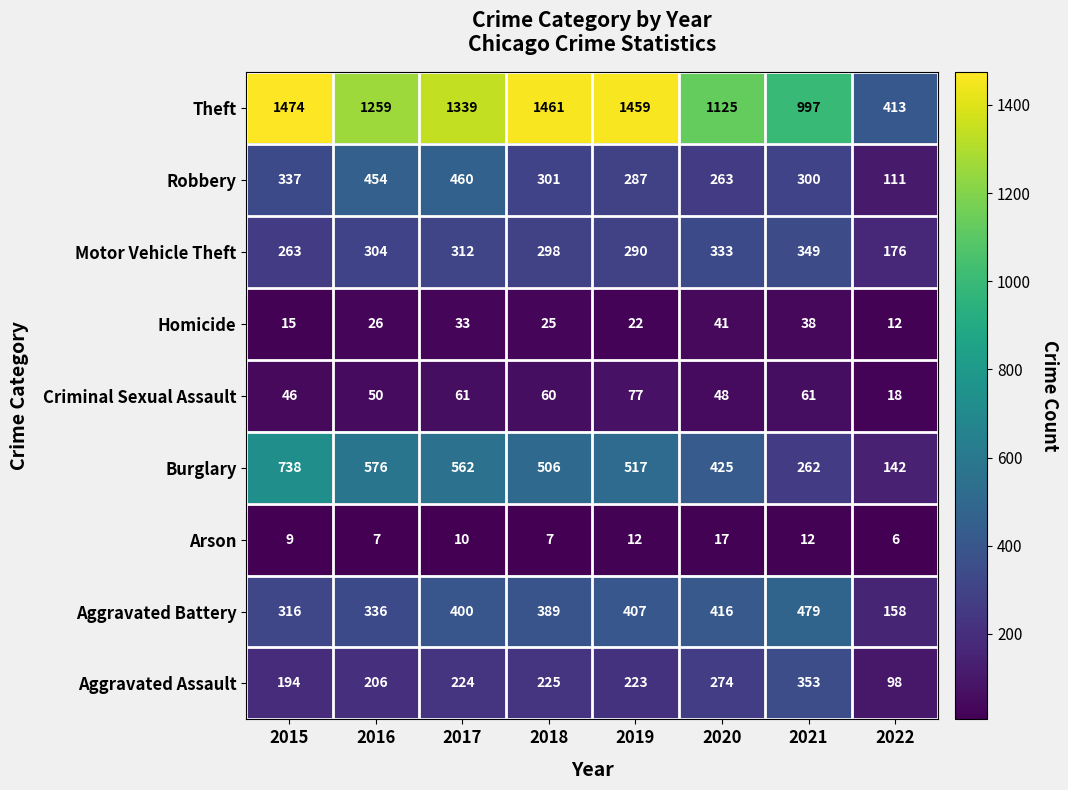

Which label corresponds to the smallest value in the chart?

2022